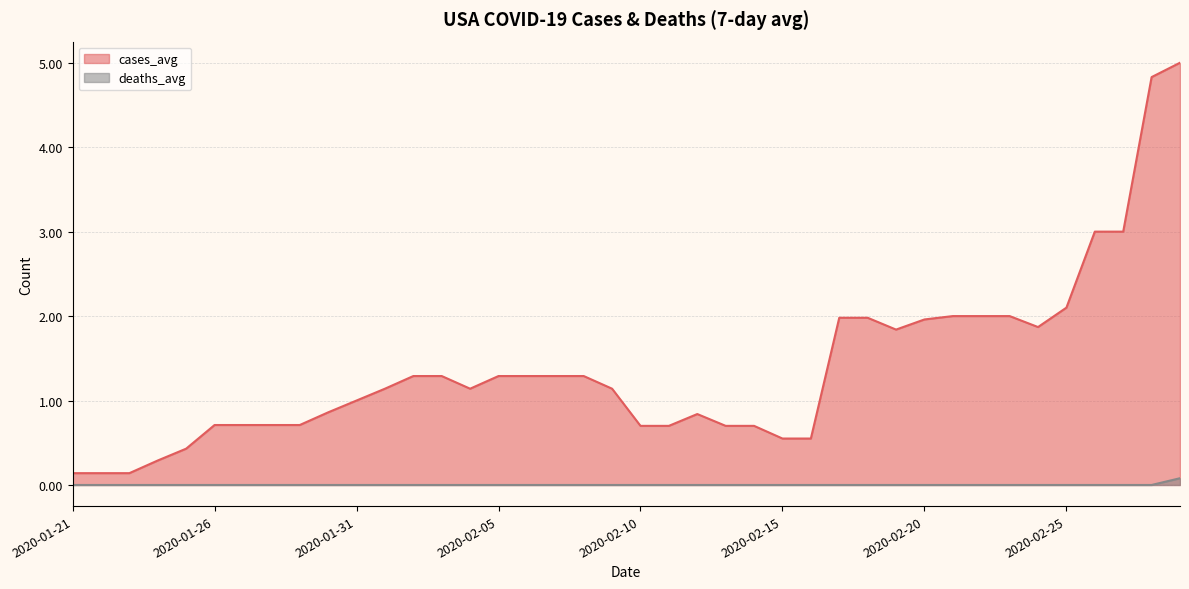

List the series in order of their overall mean, highest first.

cases_avg, deaths_avg